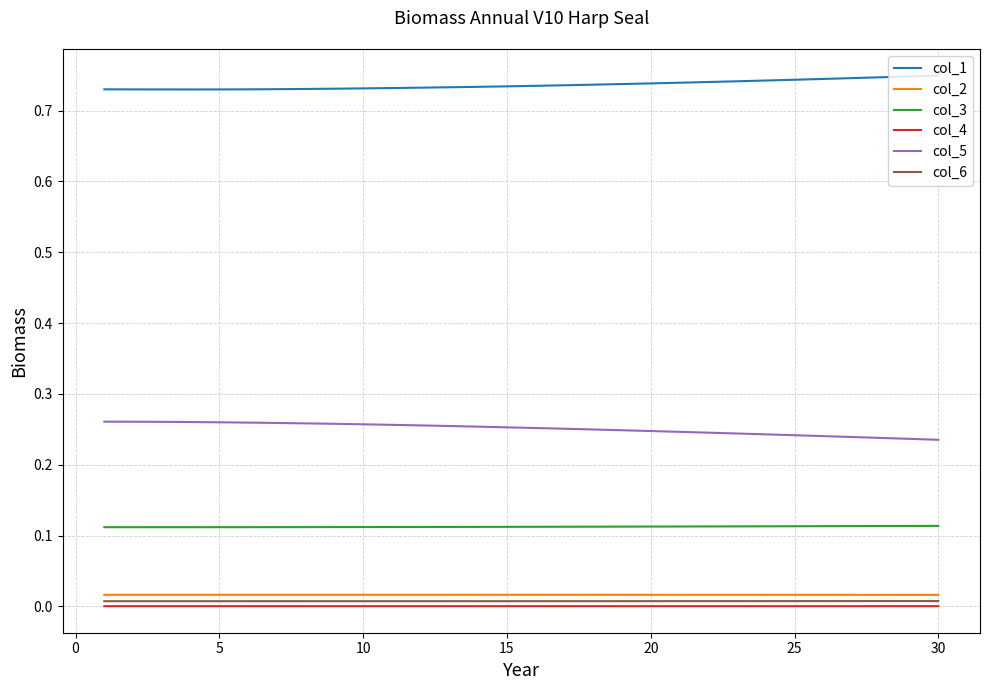

Which series has the largest total across all categories?

col_1